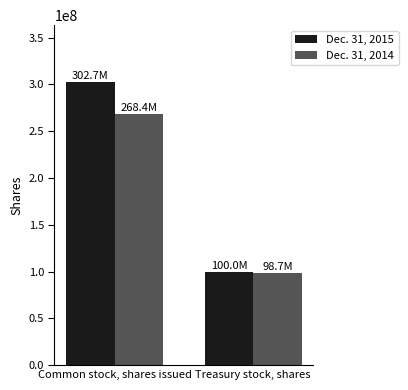

Between Common stock, shares issued and Treasury stock, shares, which series saw the biggest shift?

Dec. 31, 2015